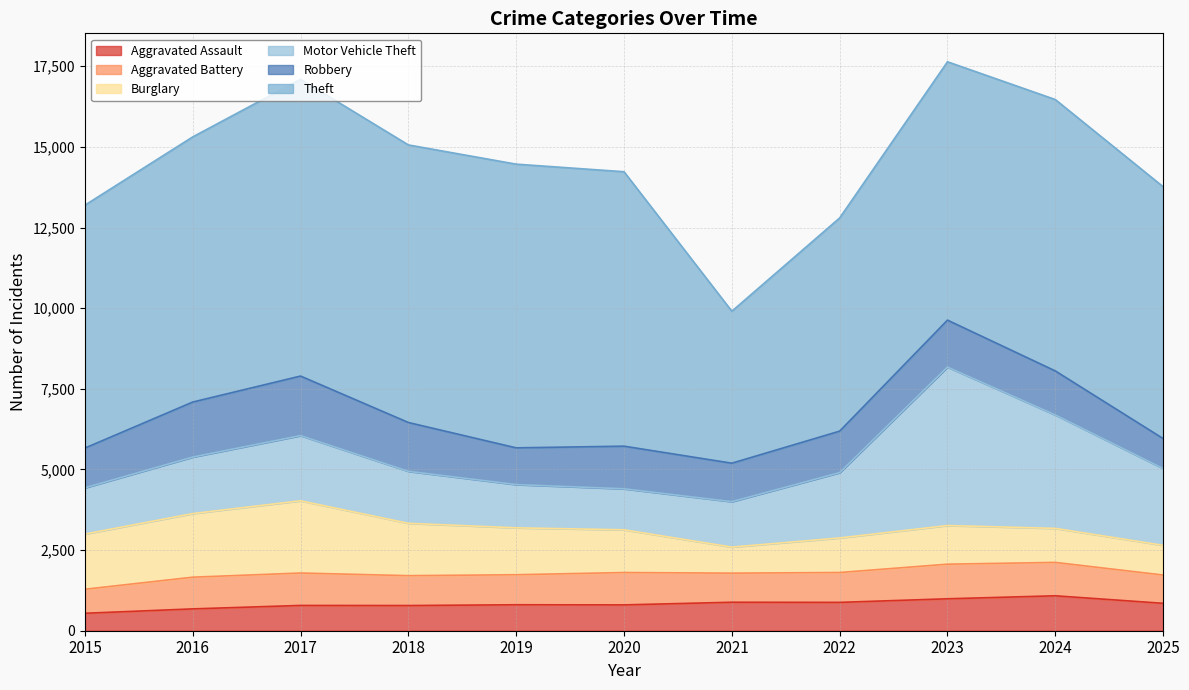

At which label does Motor Vehicle Theft first exceed 1752?

2017